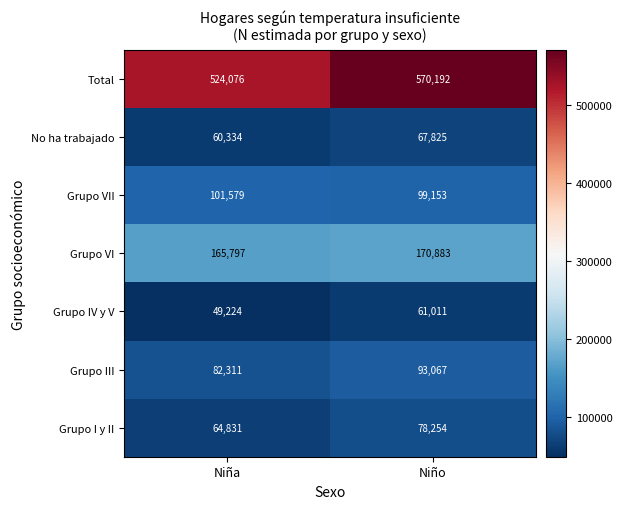

Reading left to right, transcribe all the data shown in this chart.

Total: Niña=524076	Niño=570192
No ha trabajado: Niña=60334	Niño=67825
Grupo VII: Niña=101579	Niño=99153
Grupo VI: Niña=165797	Niño=170883
Grupo IV y V: Niña=49224	Niño=61011
Grupo III: Niña=82311	Niño=93067
Grupo I y II: Niña=64831	Niño=78254